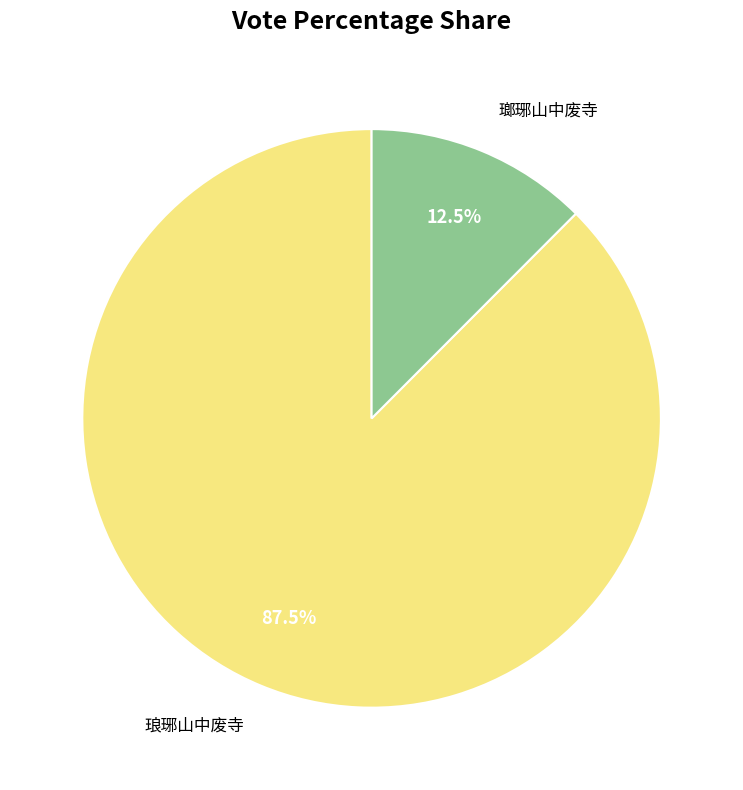

The 瑯琊山中废寺 slice represents 2% of the pie. True or false?

False